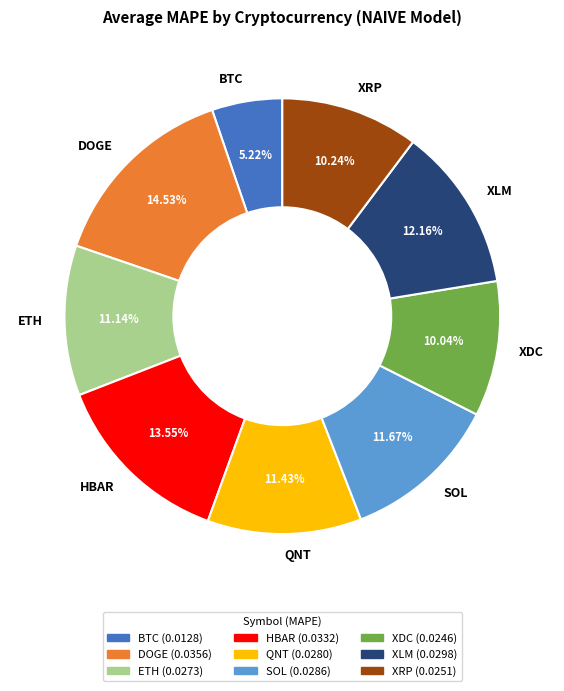

What portion of the pie excludes XDC?

90.0%